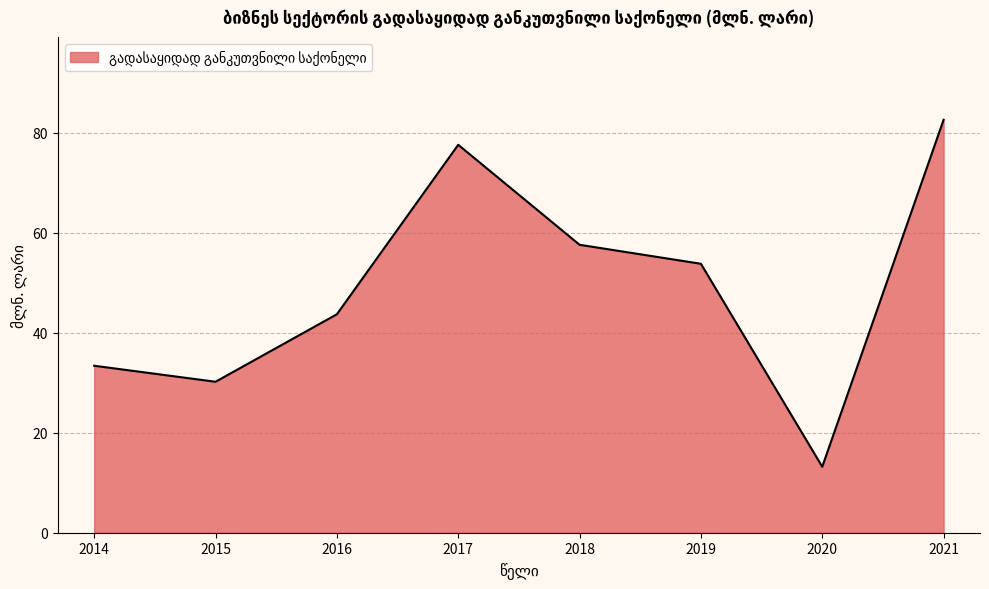

Reading left to right, extract all data points from this chart.

33.4	30.2	43.7	77.6	57.6	53.8	13.2	82.6